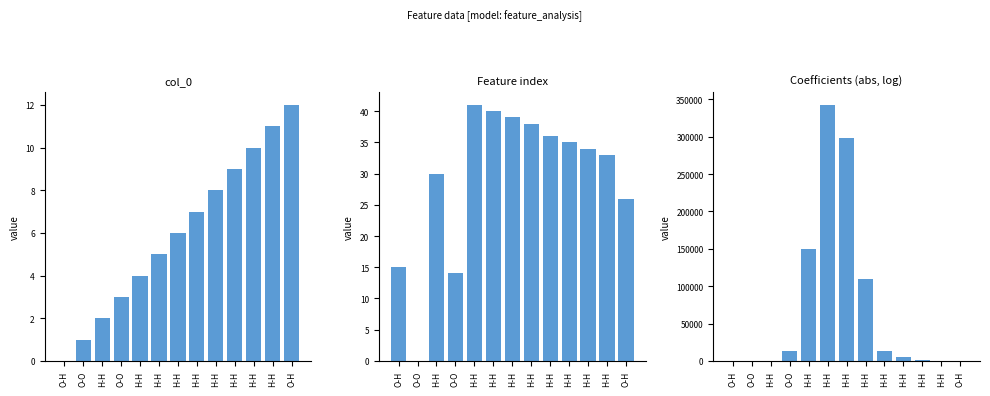

At how many categories does at least one series exceed 203825?

2